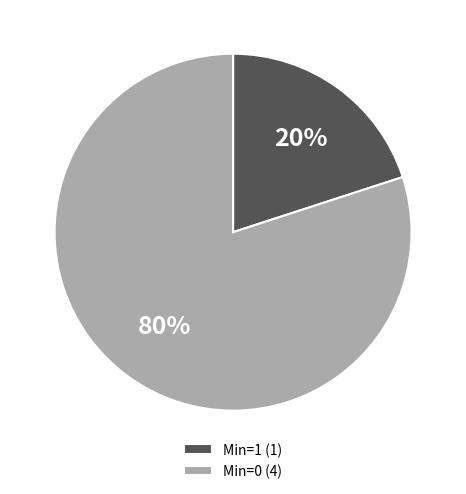

True or false: Min=0 (4) accounts for 94% of the total.

False